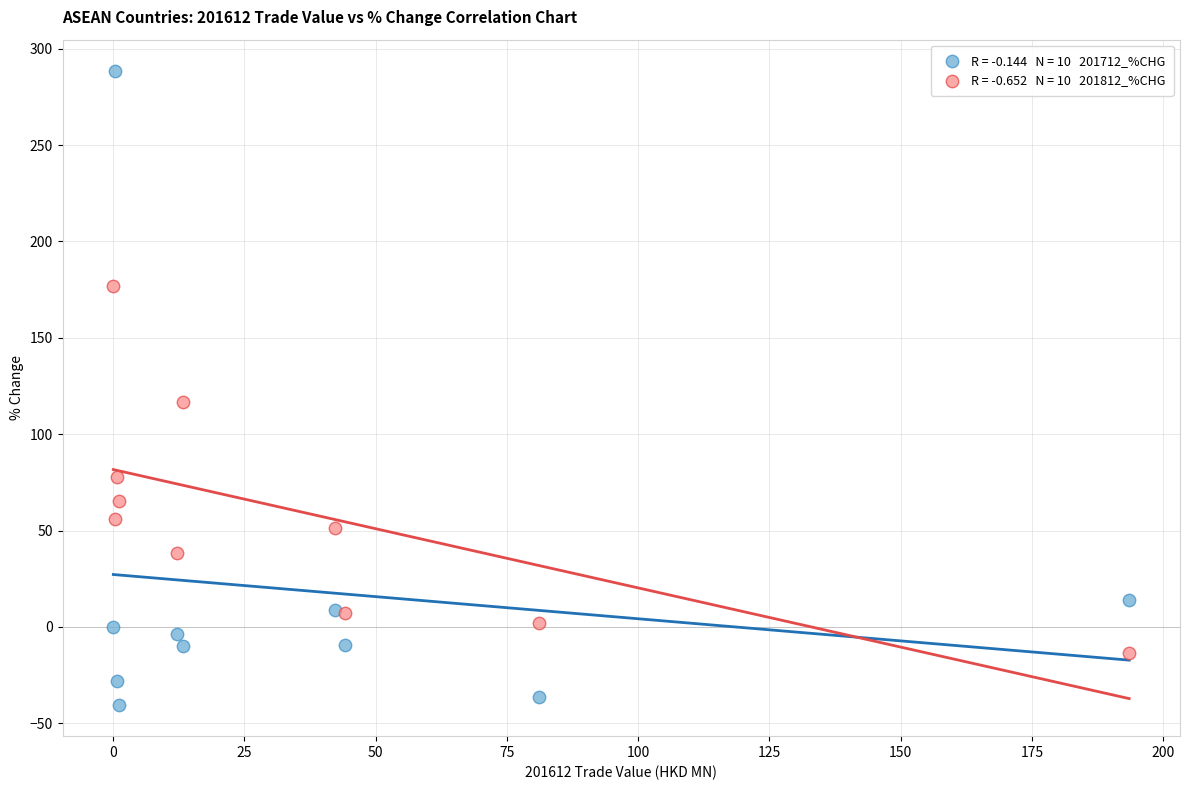

Across all series, what Y value is closest to 123?

116.6